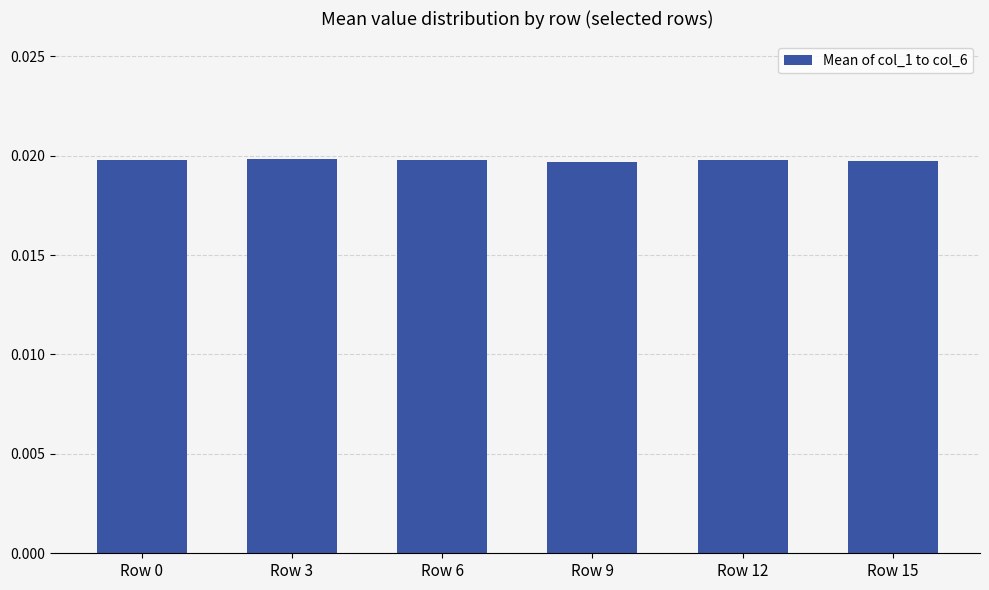

Count the values in the range 0 to 1.

6